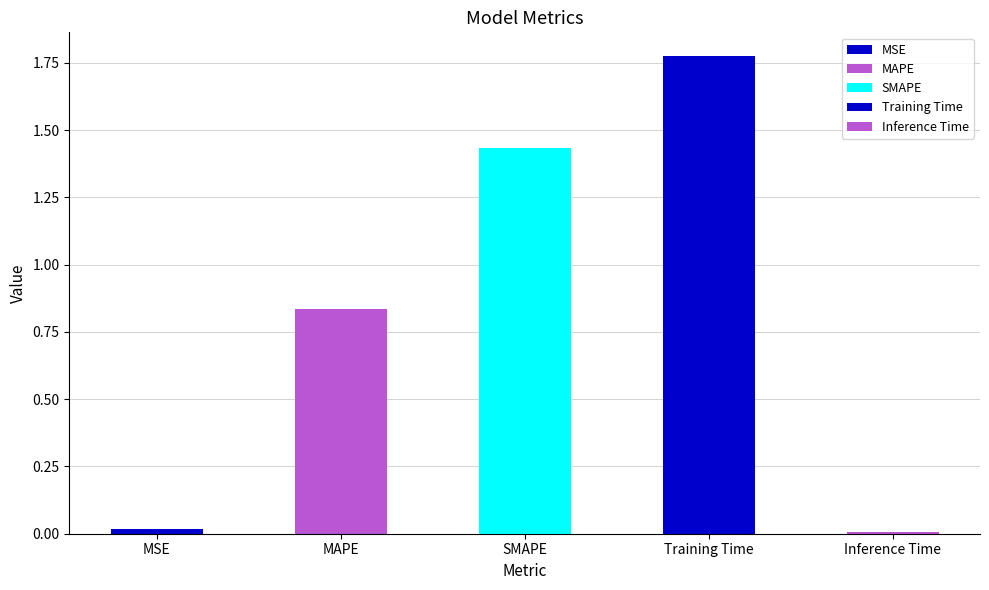

How many categories are shown in the chart?

5